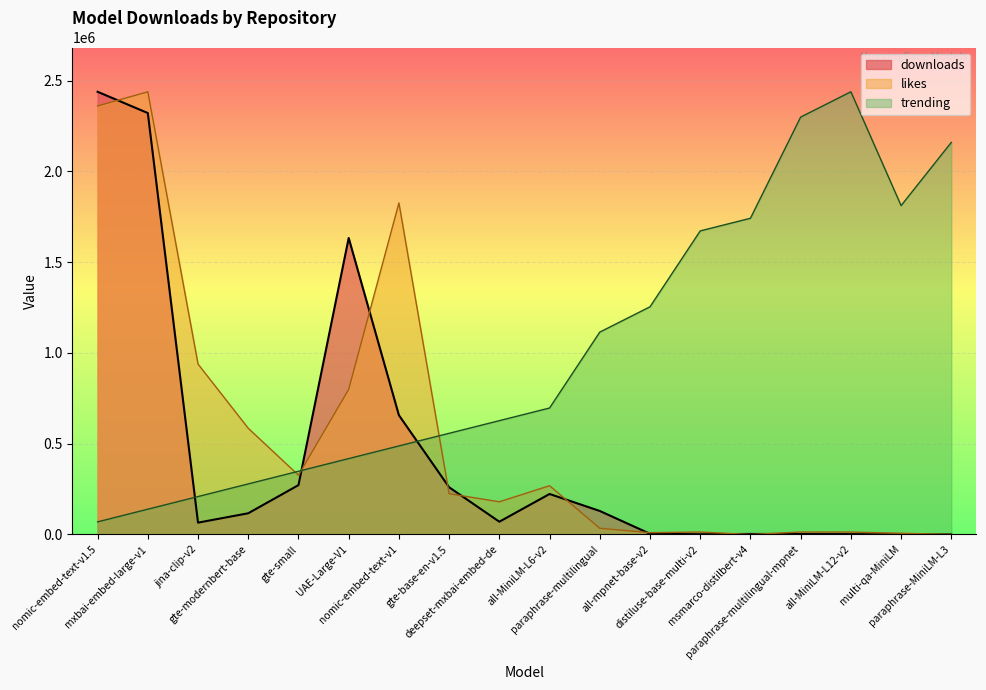

List the series in order of their peak value, lowest first.

downloads, likes, trending